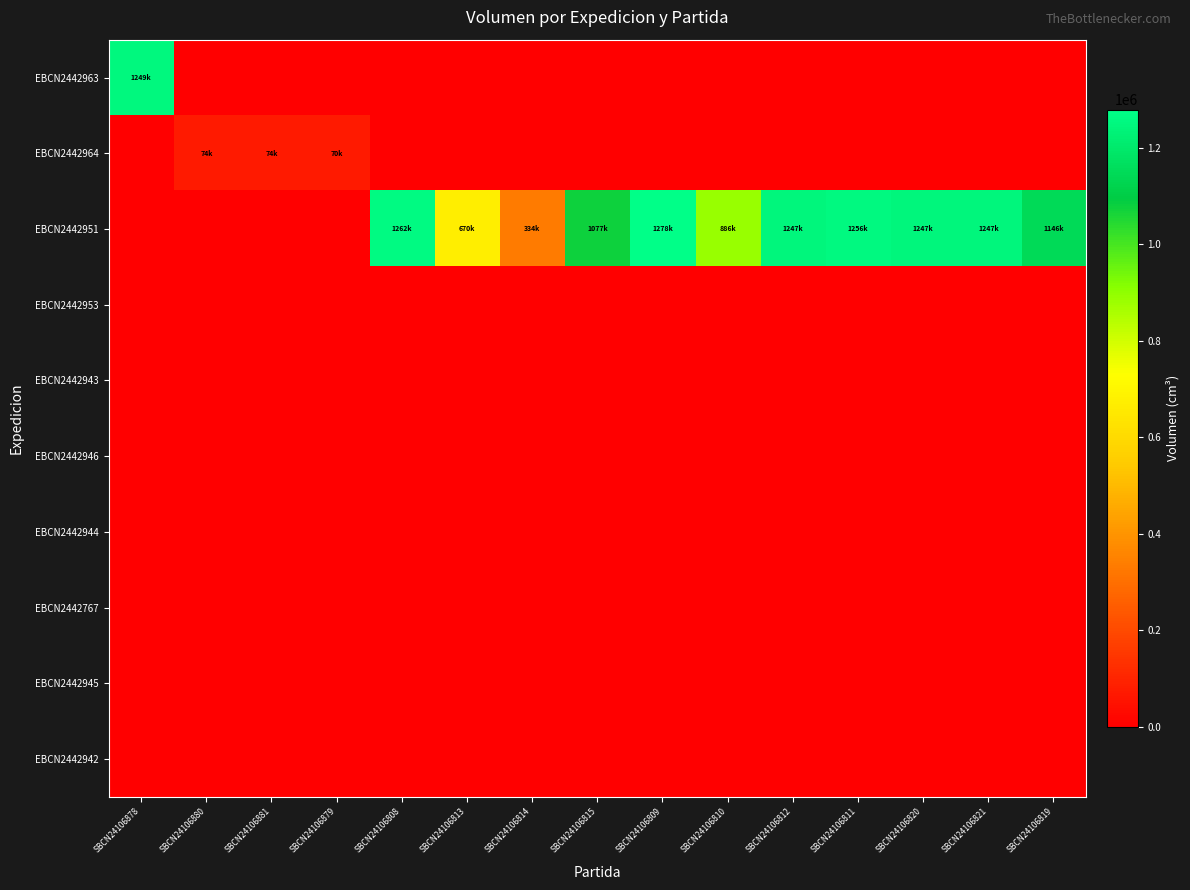

Which series changed the most between SBCN24106809 and SBCN24106819?

EBCN2442951